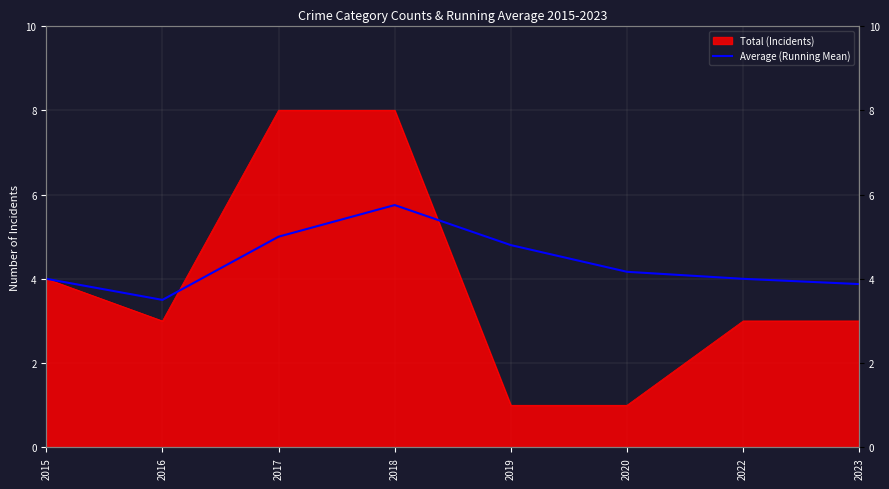

At which label is the value closest to 4?

2015